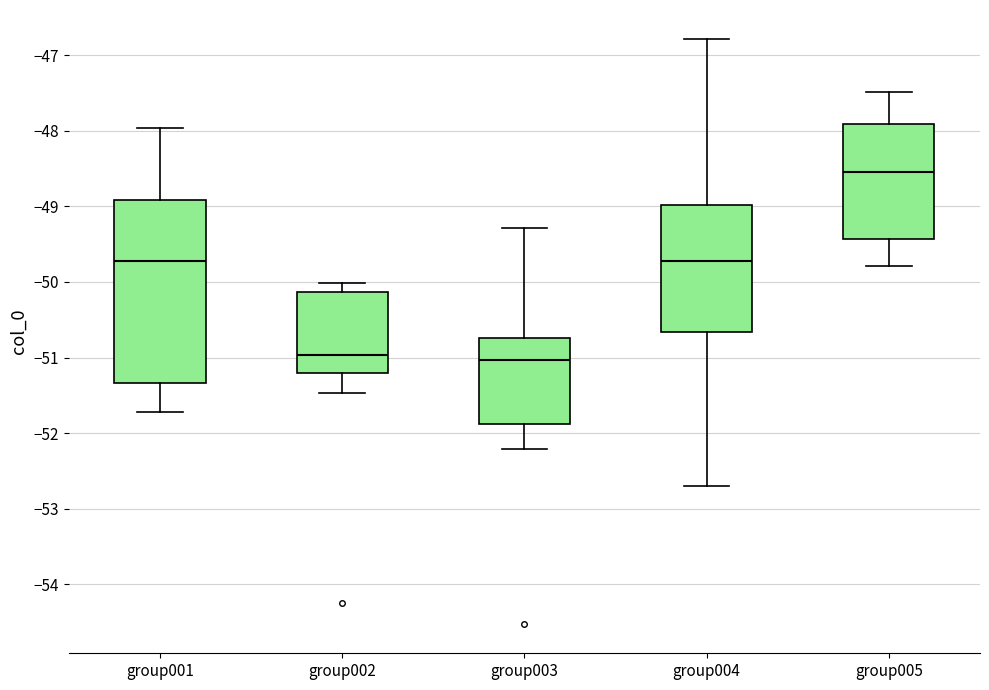

Comparing the boxes themselves (not the whiskers), which one is the tallest?

group001